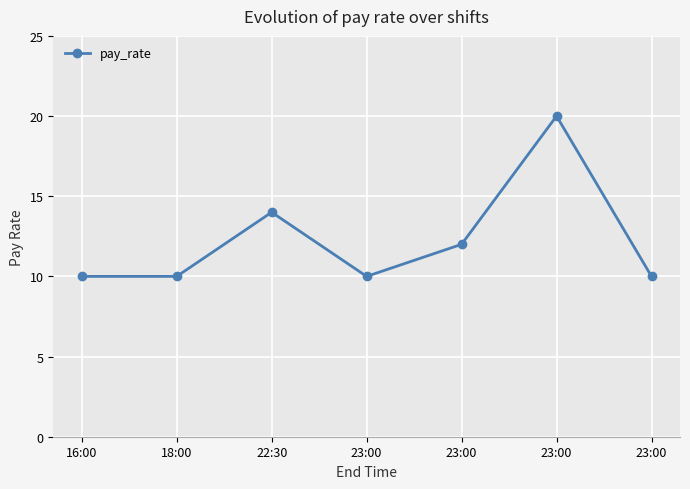

How many lines are shown in the chart?

1